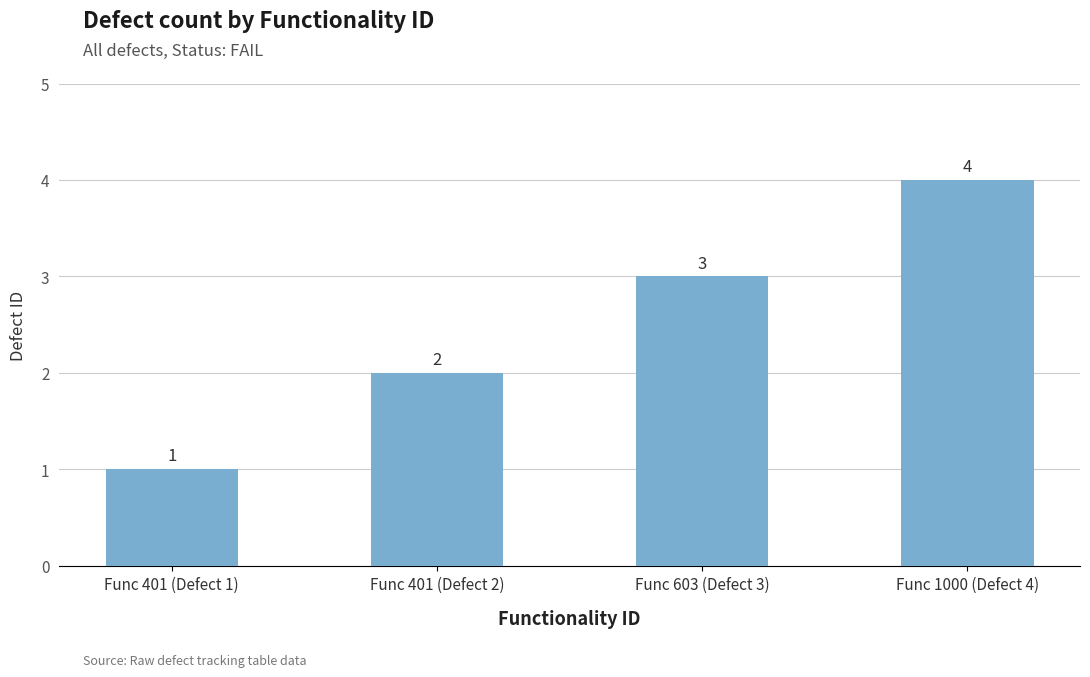

What position from the left is Func 401 (Defect 2)?

2